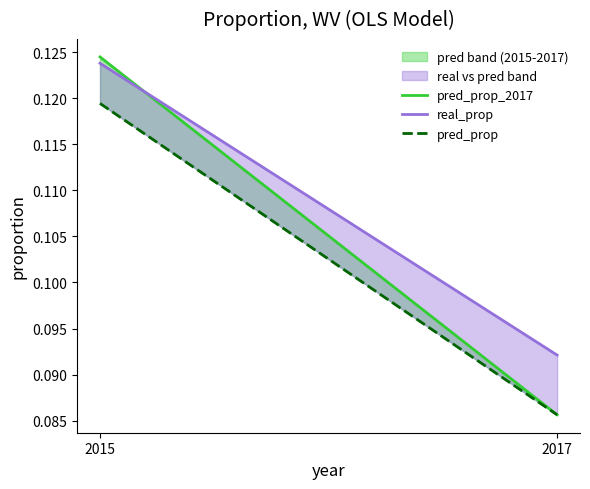

Which category has the lowest value across all series?

2017